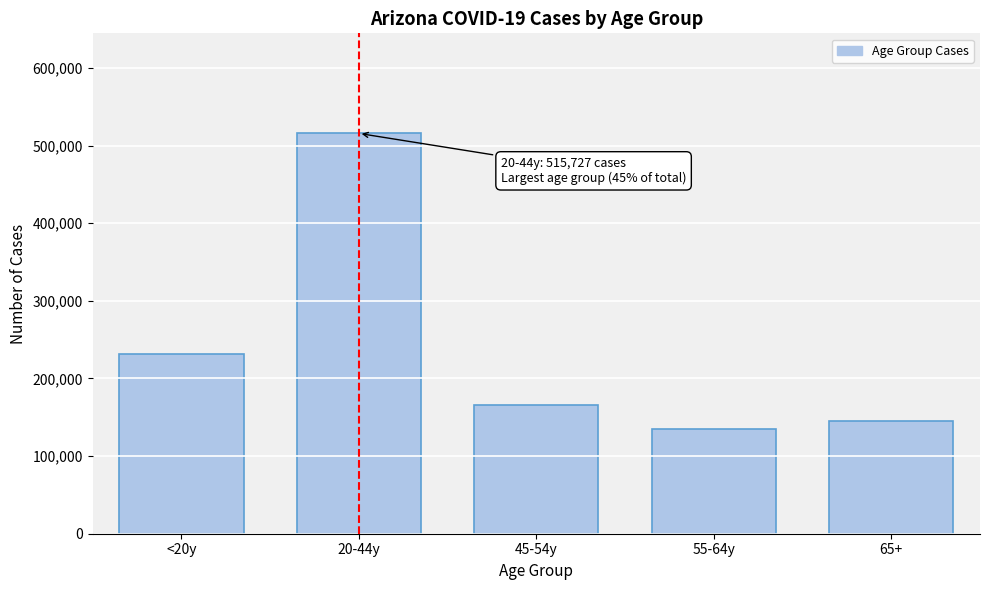

Reading left to right, list all the values displayed in this chart.

231501	515727	166165	134960	145640